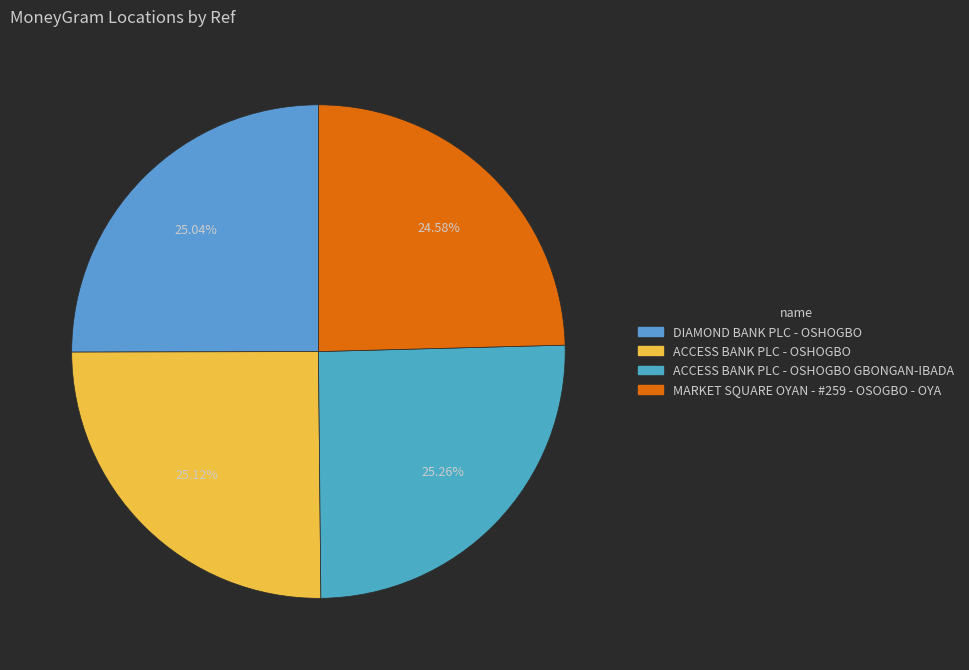

Rank the categories by value from highest to lowest.

ACCESS BANK PLC - OSHOGBO GBONGAN-IBADA, ACCESS BANK PLC - OSHOGBO, DIAMOND BANK PLC - OSHOGBO, MARKET SQUARE OYAN - #259 - OSOGBO - OYA